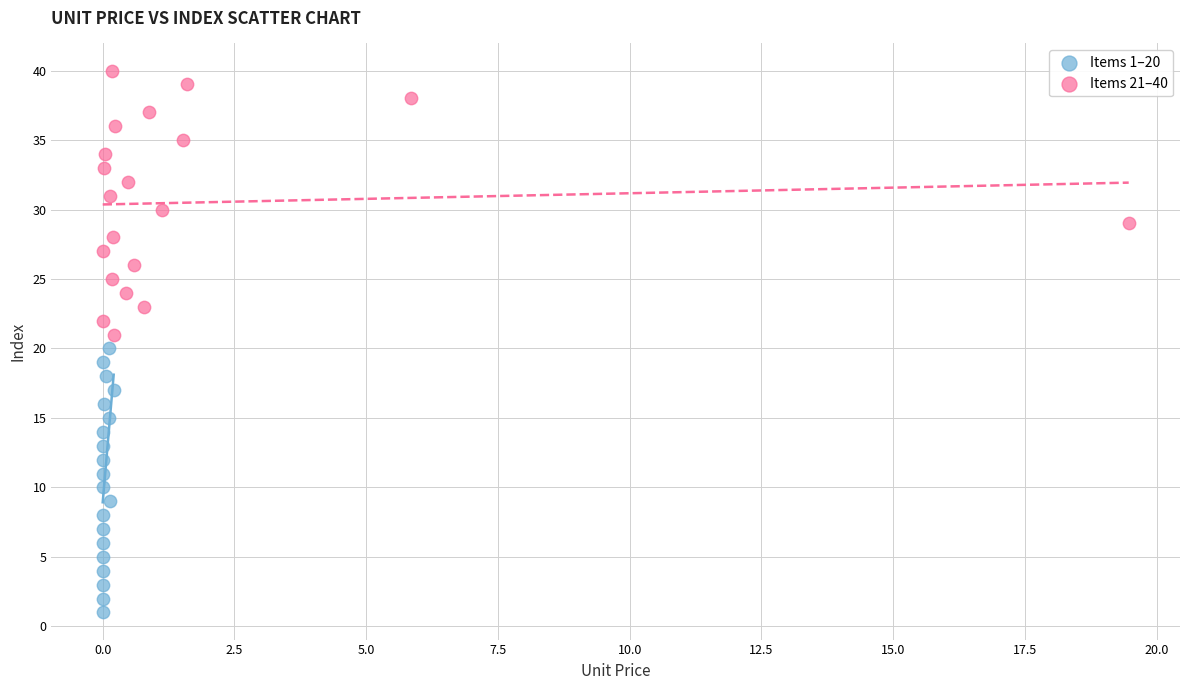

Which series contains the lowest Y value?

Items 1–20